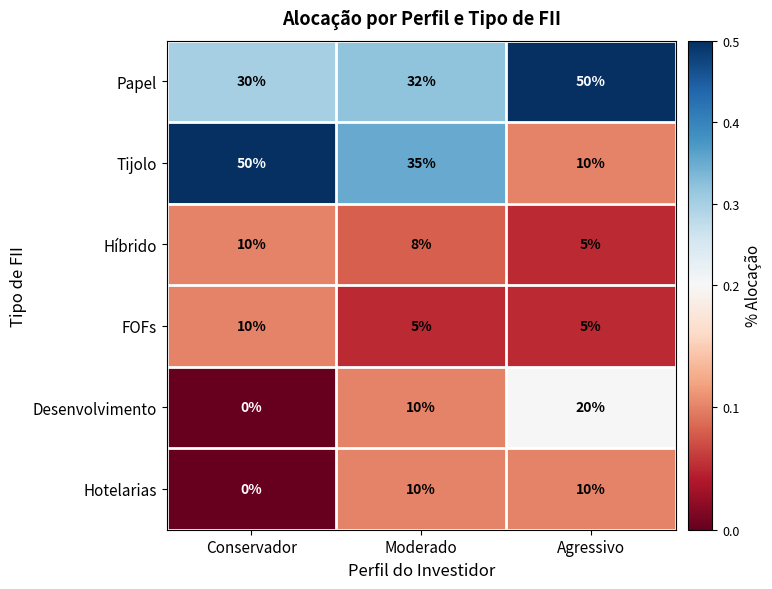

Reading right to left, transcribe all the data shown in this chart.

Papel: Agressivo=50	Moderado=32	Conservador=30
Tijolo: Agressivo=10	Moderado=35	Conservador=50
Híbrido: Agressivo=5	Moderado=8	Conservador=10
FOFs: Agressivo=5	Moderado=5	Conservador=10
Desenvolvimento: Agressivo=20	Moderado=10	Conservador=0
Hotelarias: Agressivo=10	Moderado=10	Conservador=0